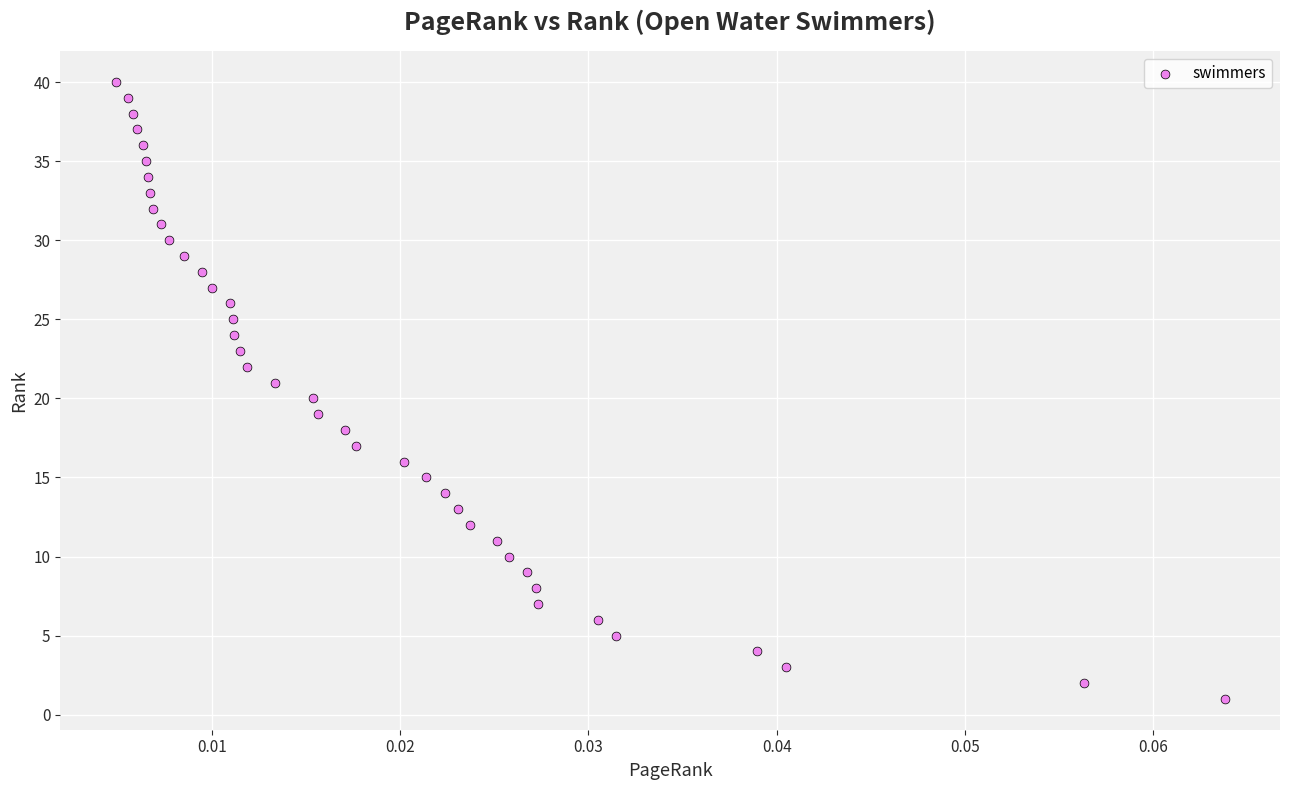

What is the range of Y values (max minus min)?

39